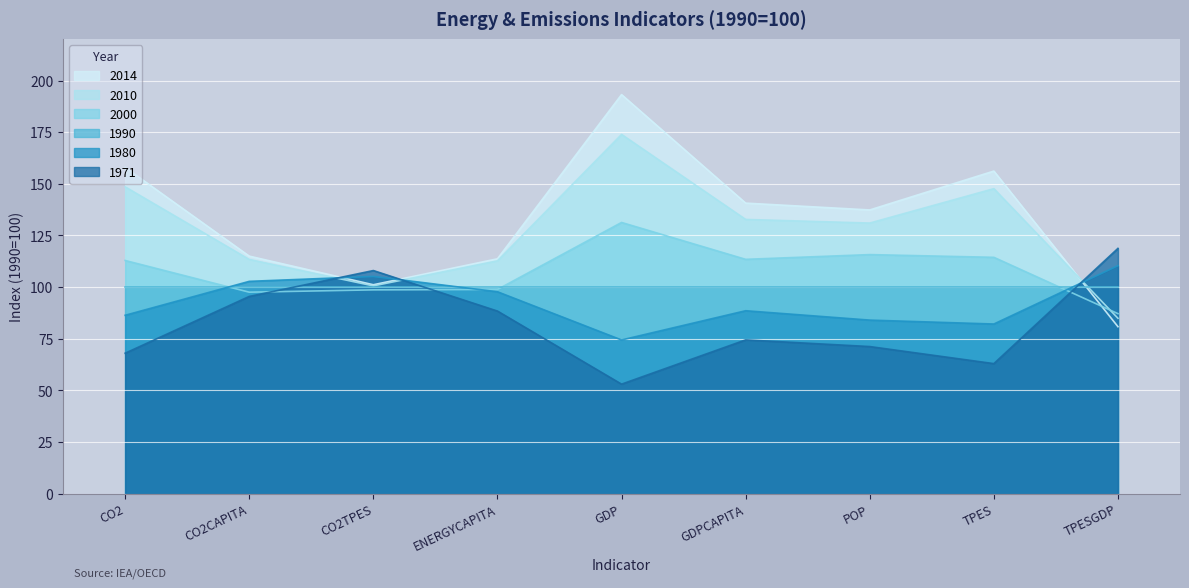

What position from the right is ENERGYCAPITA?

6